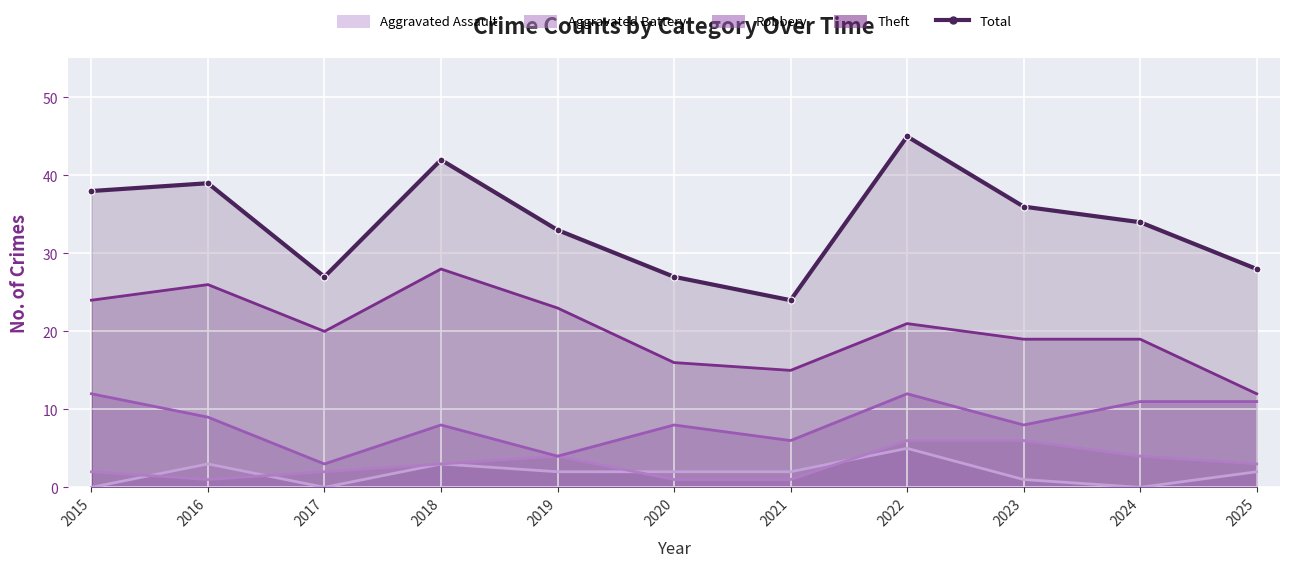

Rank the categories by value from lowest to highest.

2021, 2017, 2020, 2025, 2019, 2024, 2023, 2015, 2016, 2018, 2022